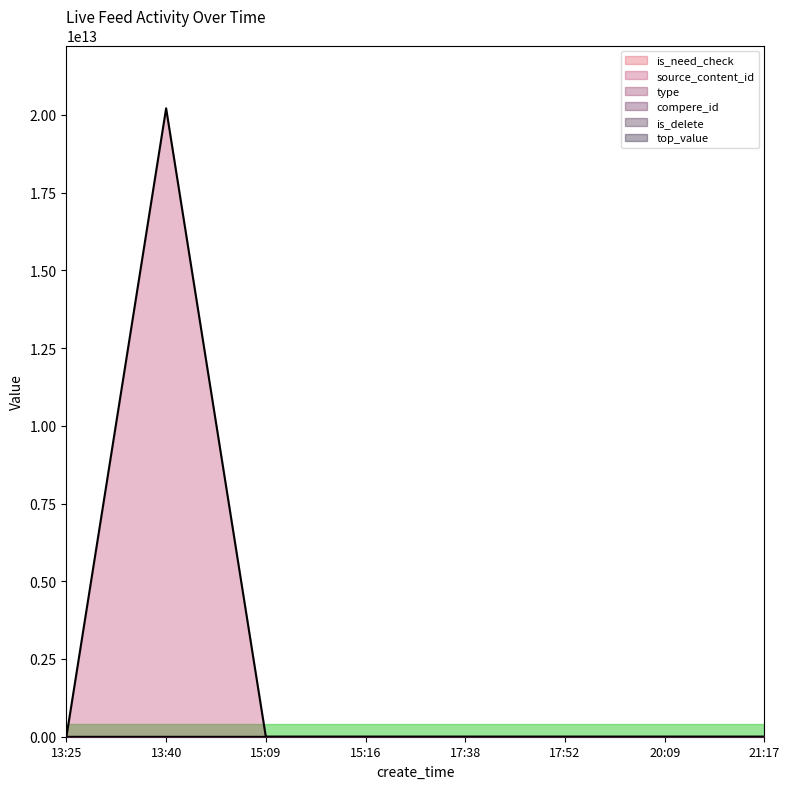

The top_value series shows 0 at 20:09. True or false?

True